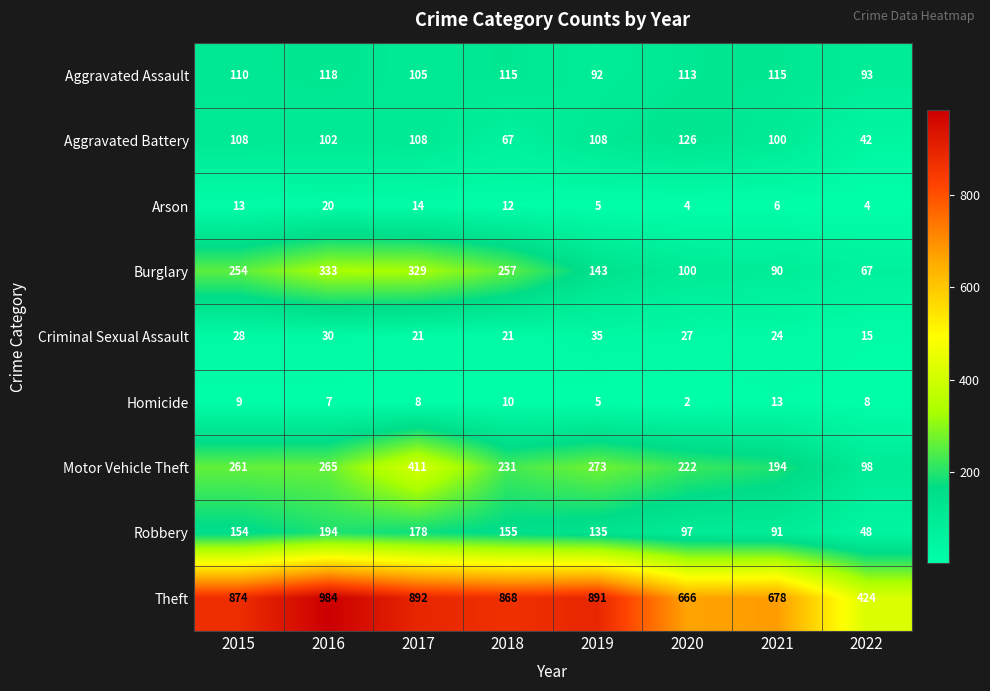

At which category does the chart reach its peak across all series?

2016